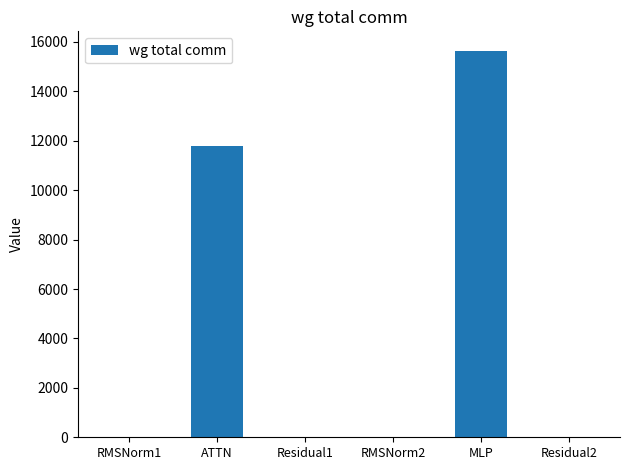

What is the sum of all values?

27428.3